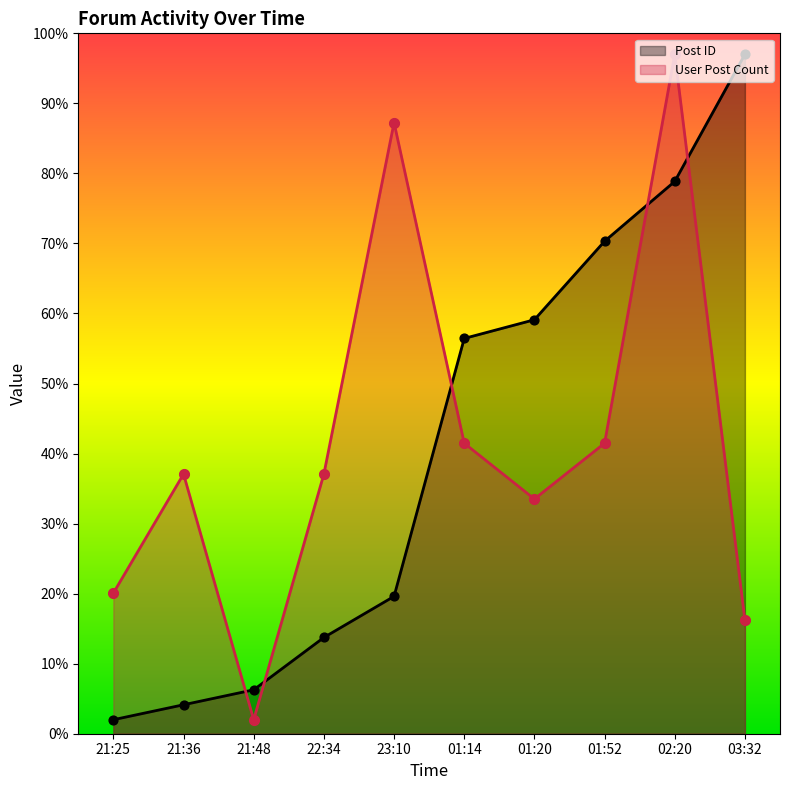

At how many categories does at least one series exceed 77?

3